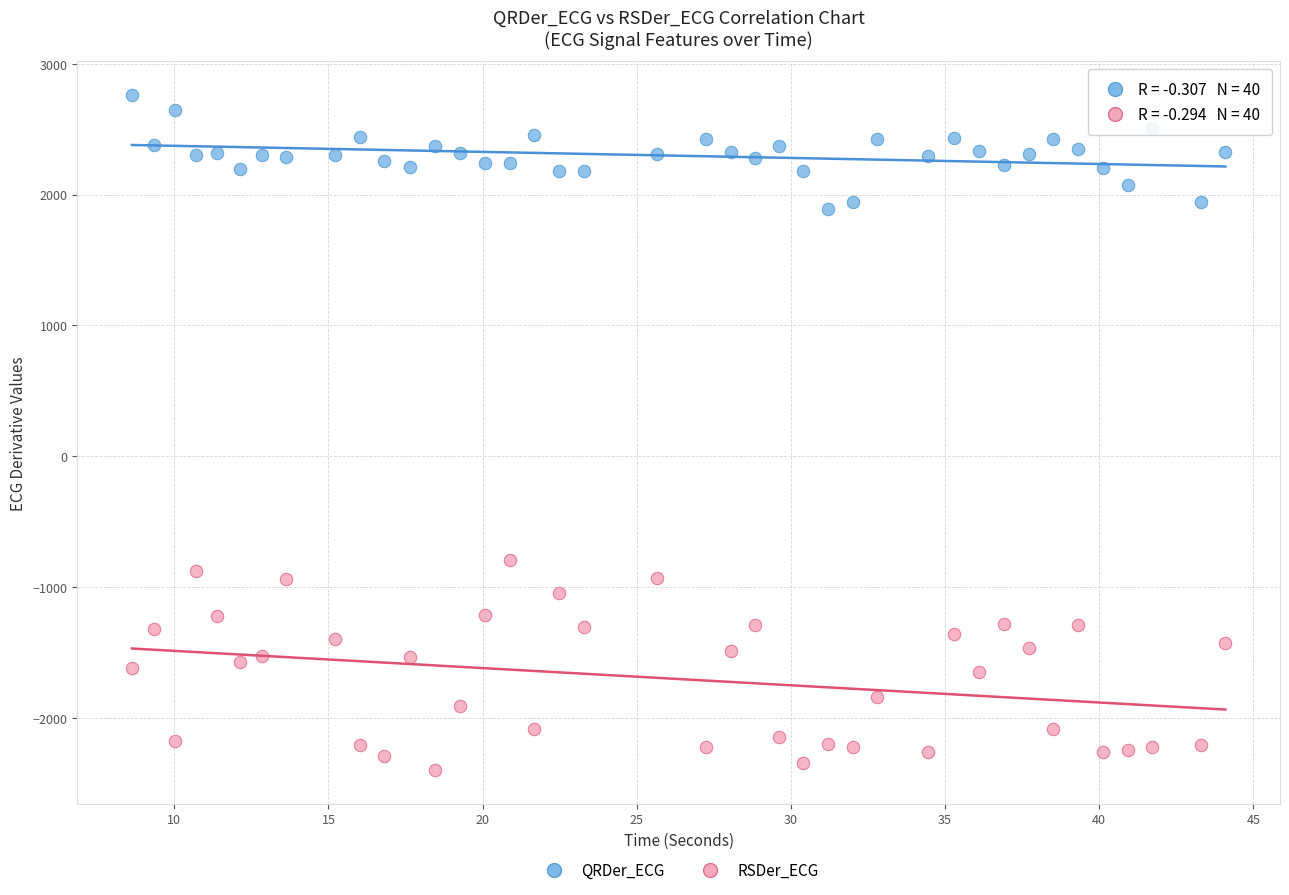

Which series reaches the minimum Y coordinate?

RSDer_ECG